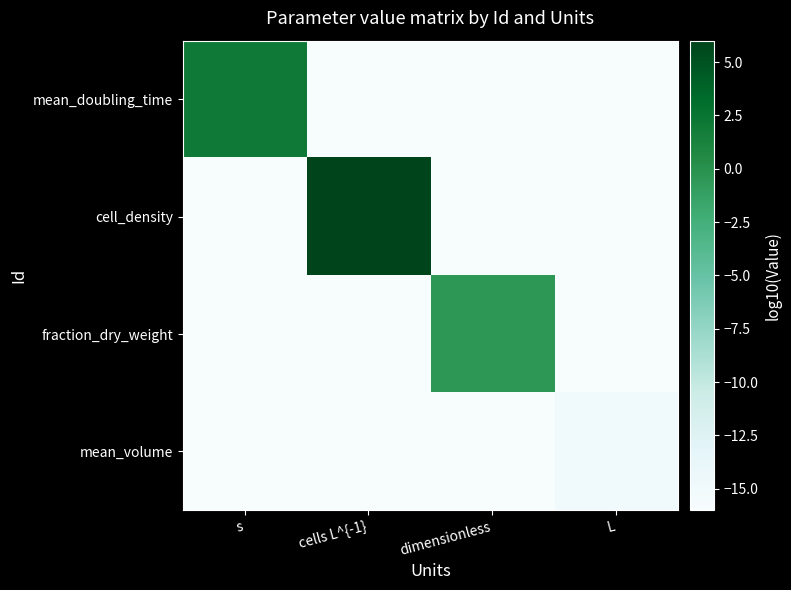

Reading left to right, extract all data points from this chart.

mean_doubling_time: s=2.0	cells L^{-1}=-16.0	dimensionless=-16.0	L=-16.0
cell_density: s=-16.0	cells L^{-1}=6.0	dimensionless=-16.0	L=-16.0
fraction_dry_weight: s=-16.0	cells L^{-1}=-16.0	dimensionless=-0.5	L=-16.0
mean_volume: s=-16.0	cells L^{-1}=-16.0	dimensionless=-16.0	L=-15.0